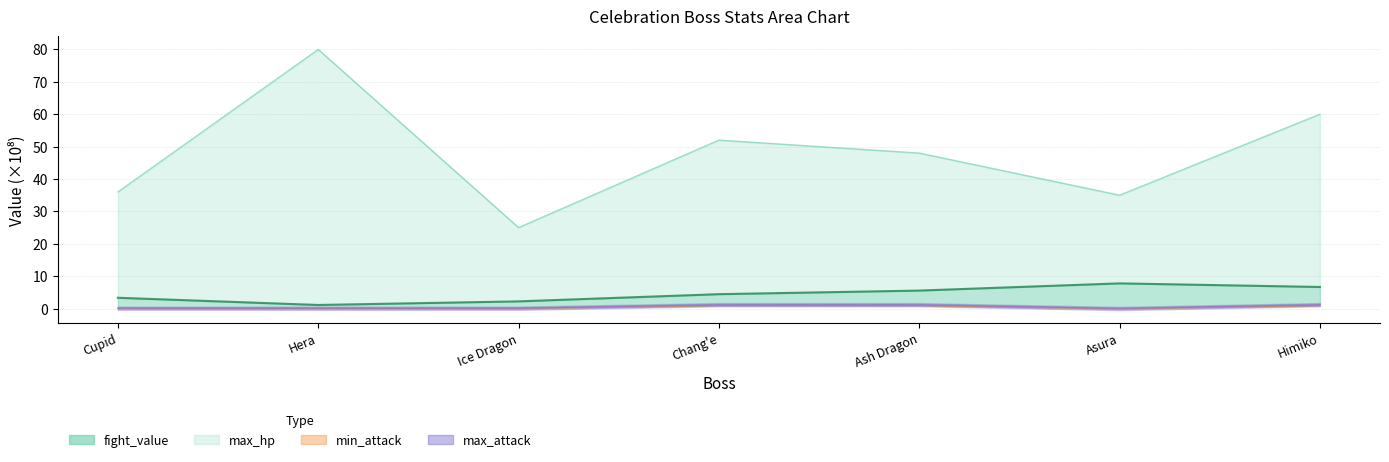

Does the chart have visible grid lines?

Yes